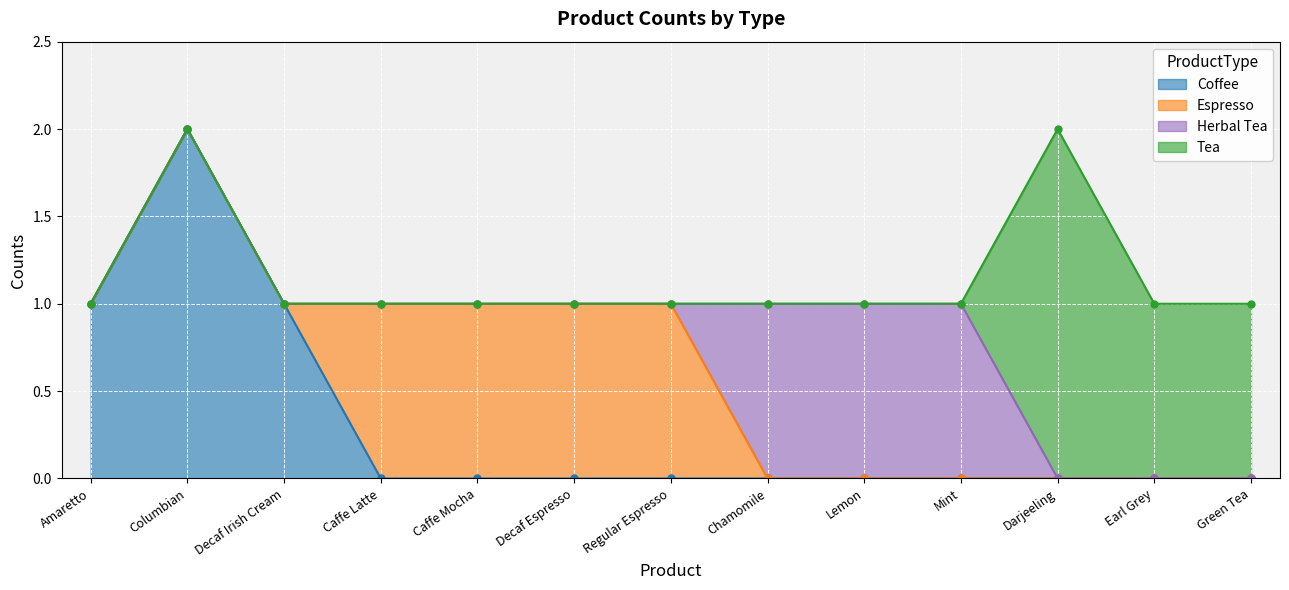

What is the difference between the highest and lowest values at Darjeeling?

2